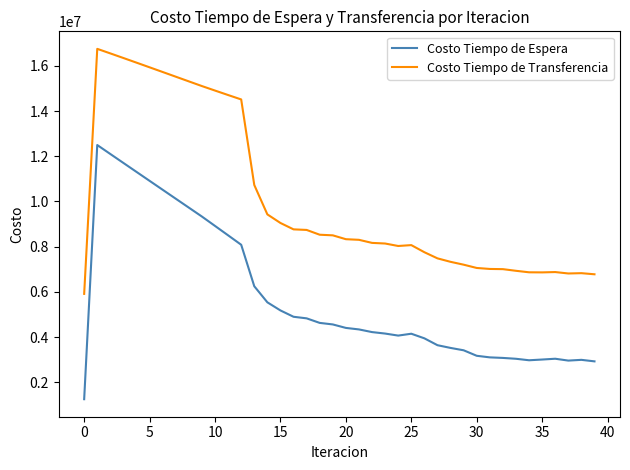

True or false: Costo Tiempo de Espera and Costo Tiempo de Transferencia intersect in this chart.

False